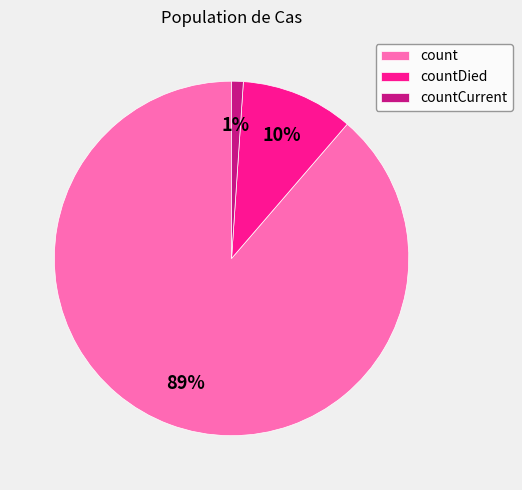

To the nearest percent, what is the difference between the largest and smallest slice percentages?

88%